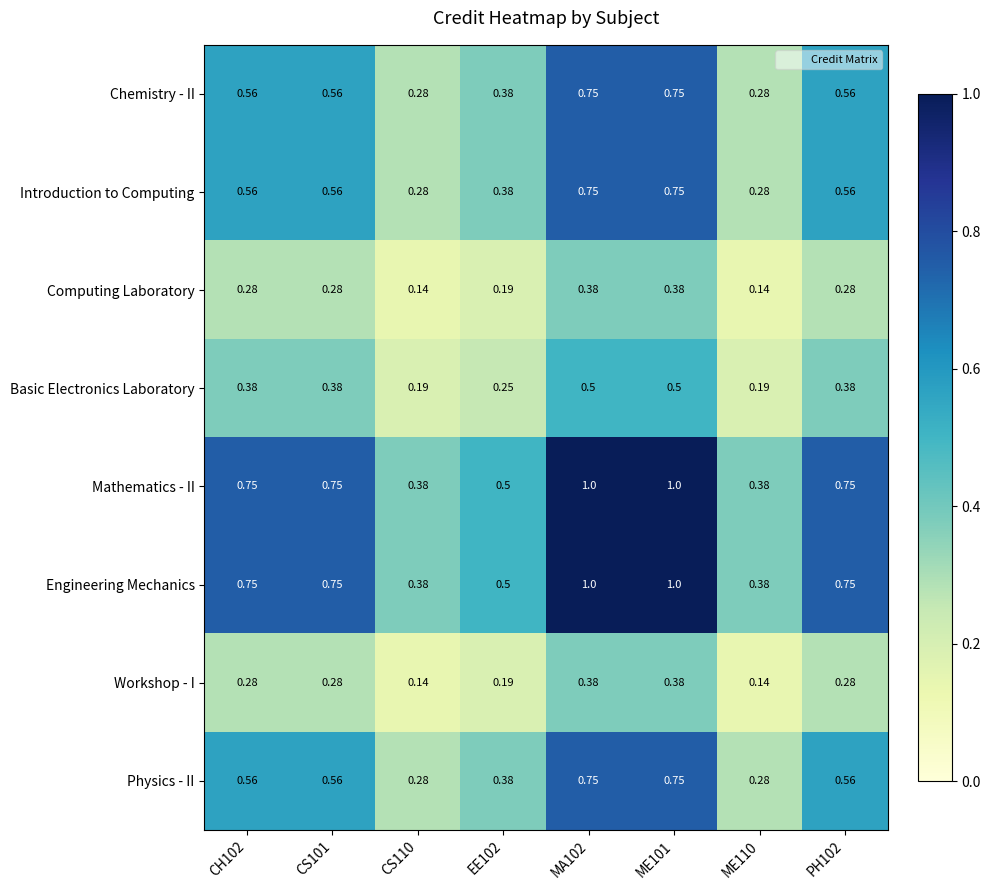

Is the value of Physics - II at EE102 greater than the value of Workshop - I at ME110?

Yes